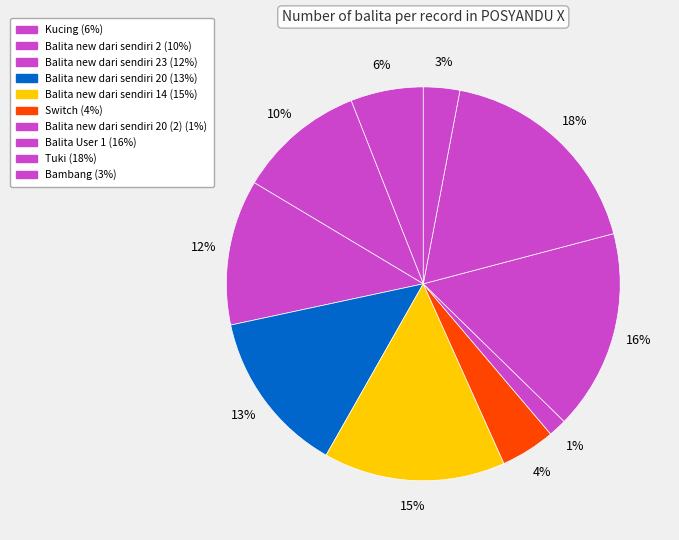

Does any single category account for the majority?

No